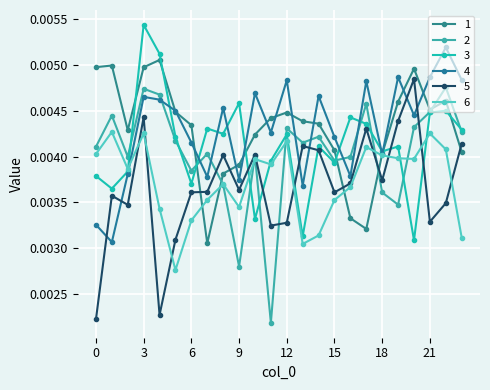

At how many categories does at least one series exceed 0?

24